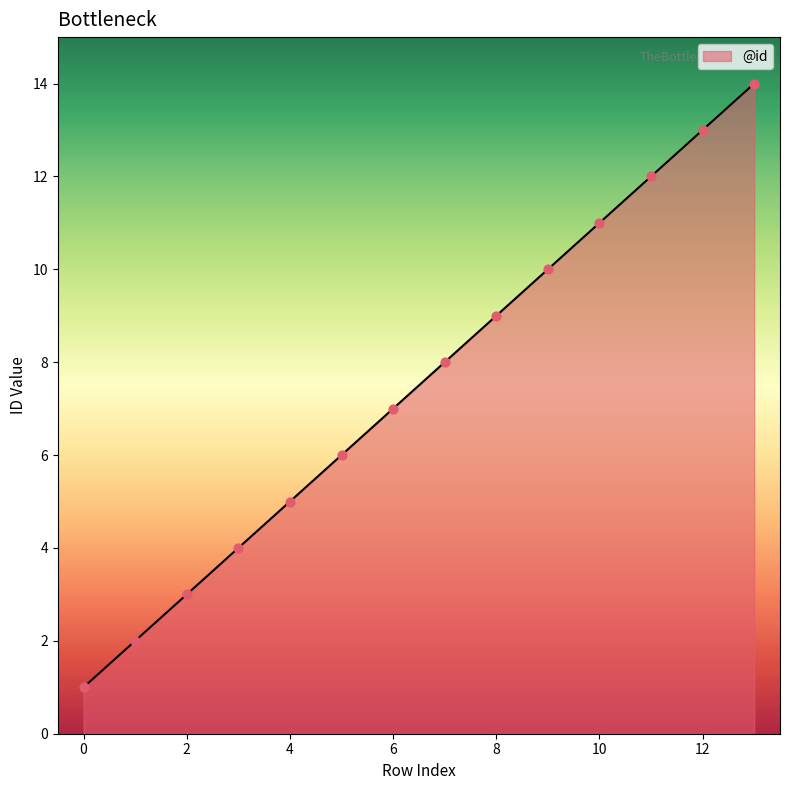

What is the difference between the maximum and minimum values?

13